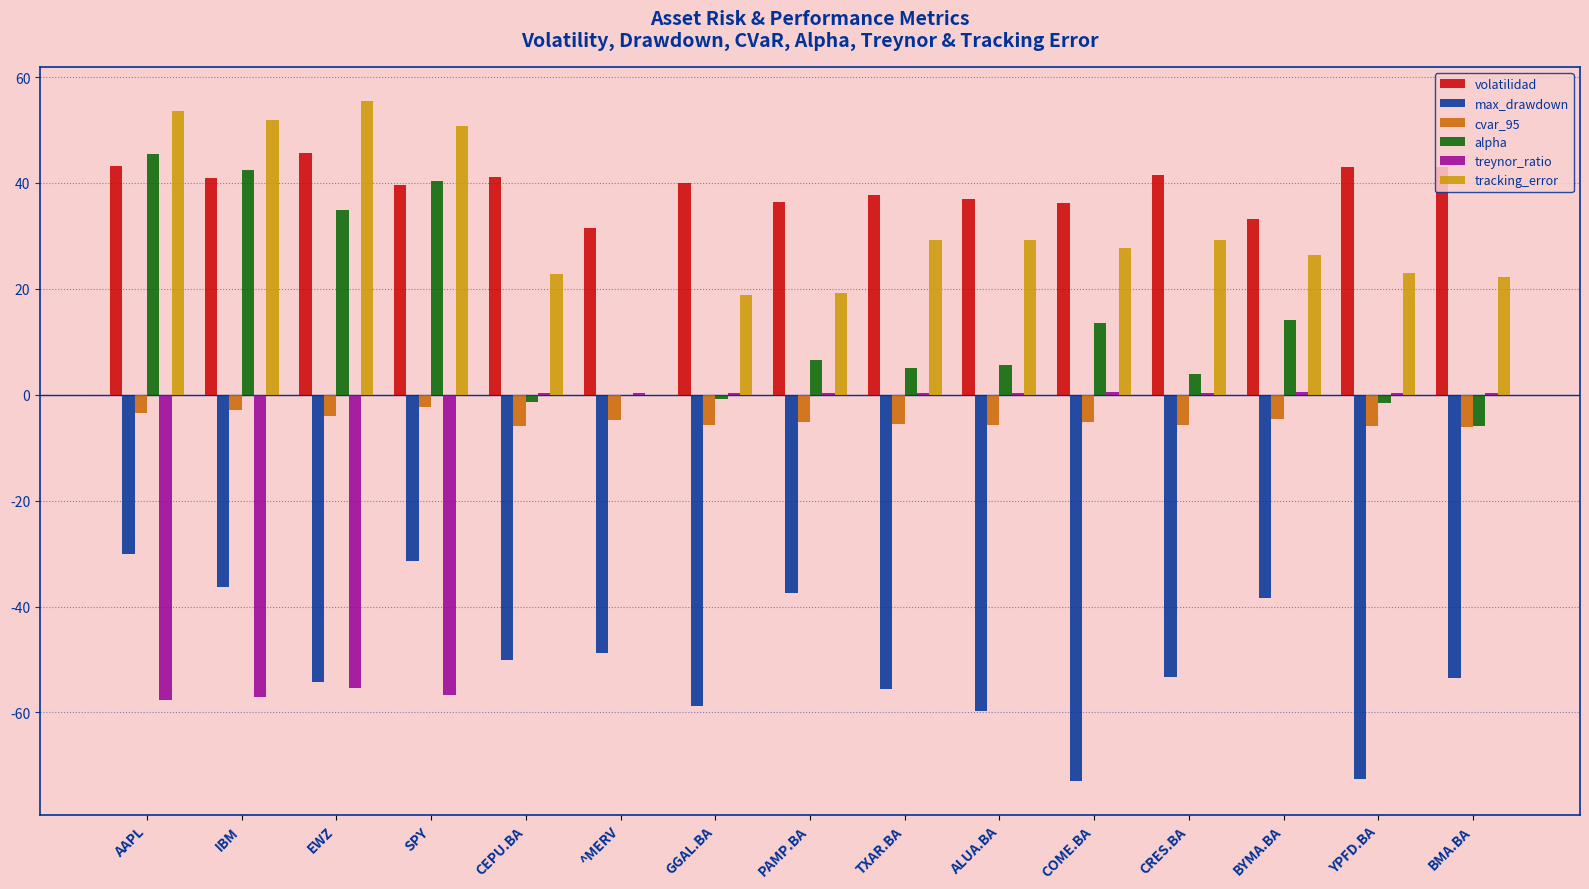

What is the sum of all tracking_error values?

459.6